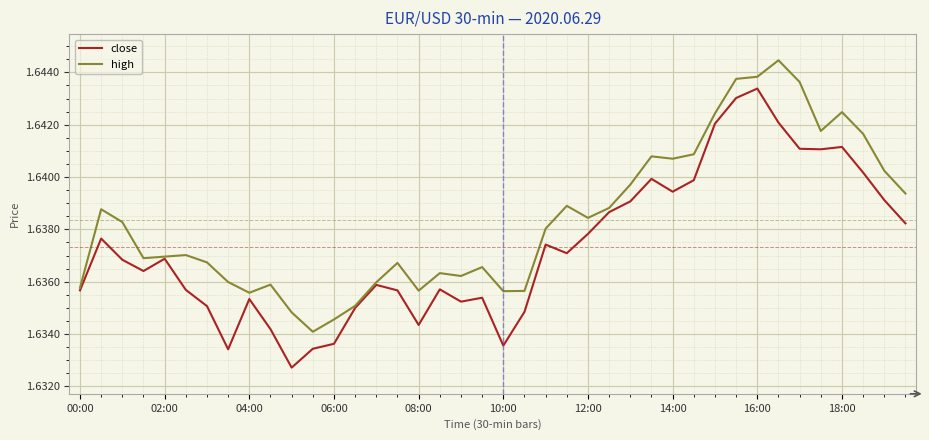

How many close values are between 1 and 2?

40